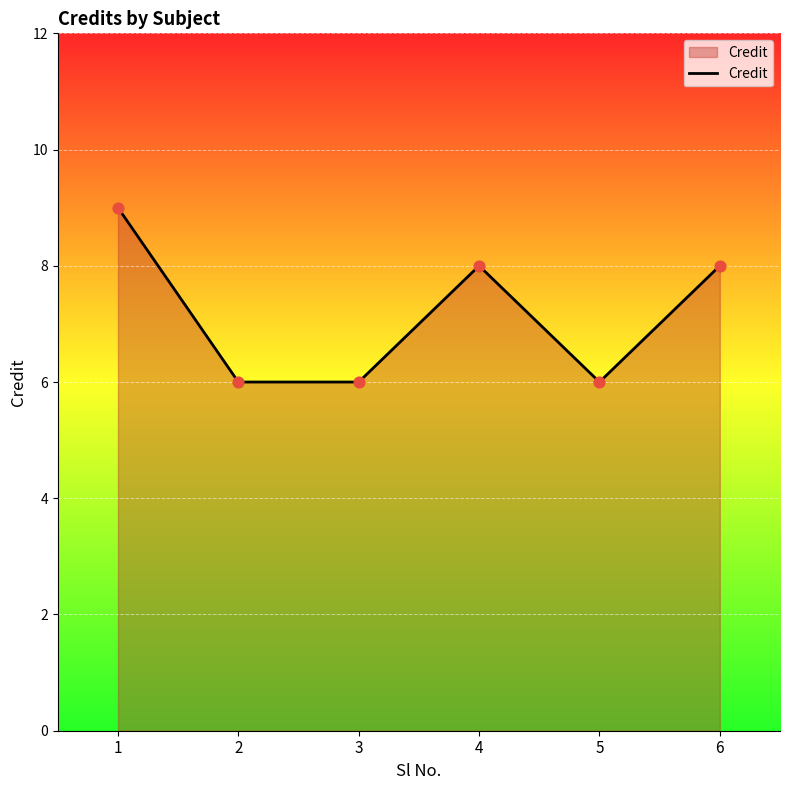

What is the change in value from 2 to 4?

+2